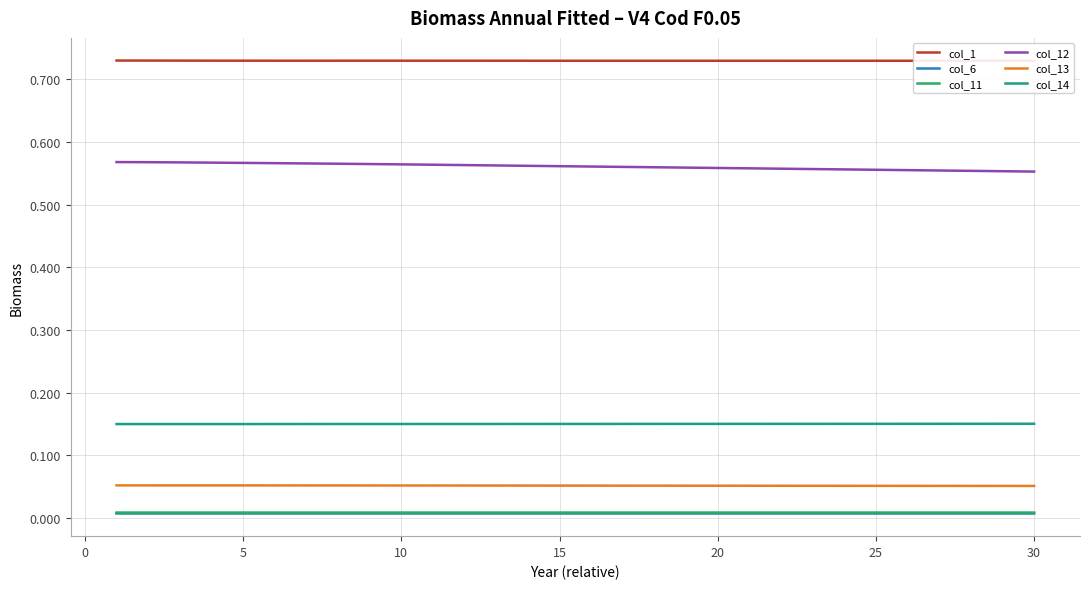

Is it true that col_14 equals 0.1 at 30?

False